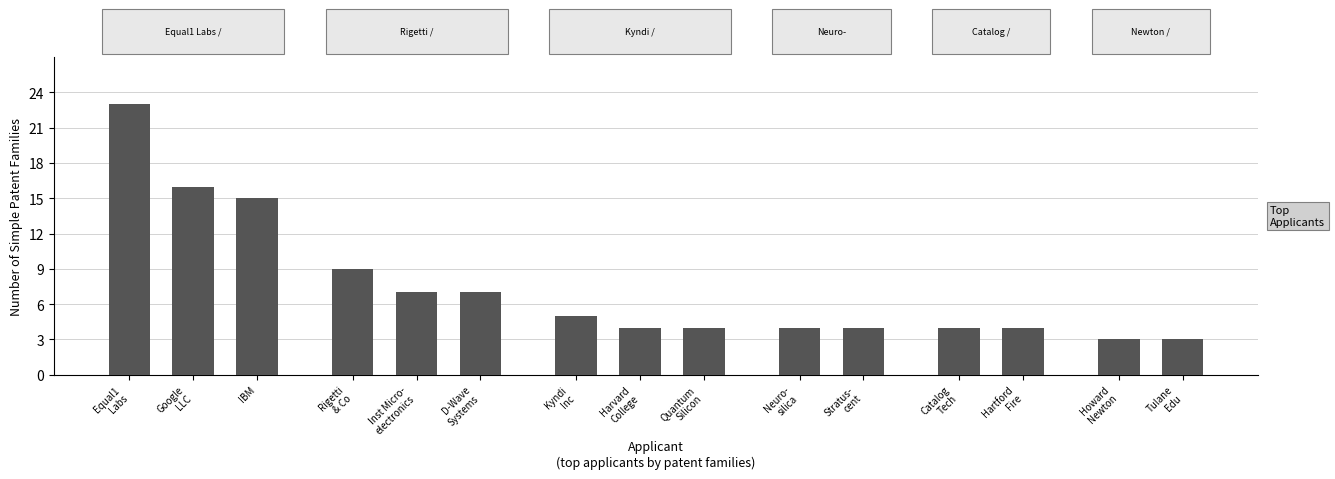

What is the smallest value displayed?

3